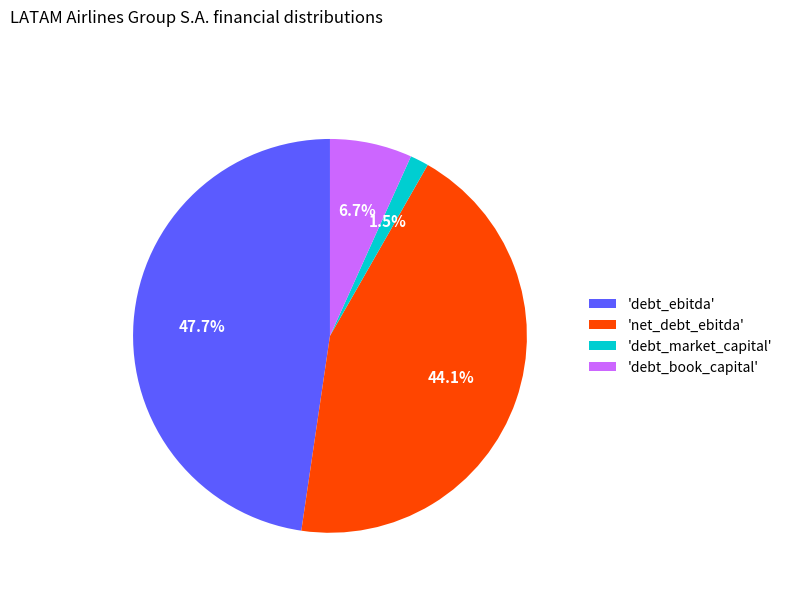

Is there a majority slice in this chart?

No